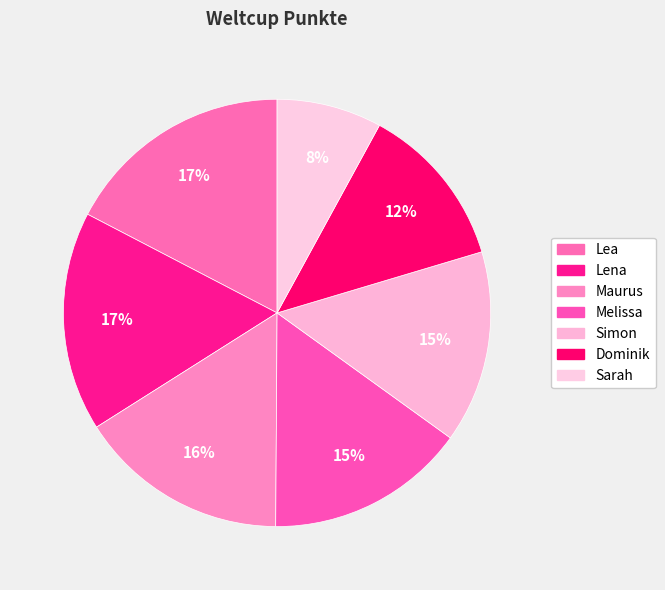

How many slices are in this pie chart?

7